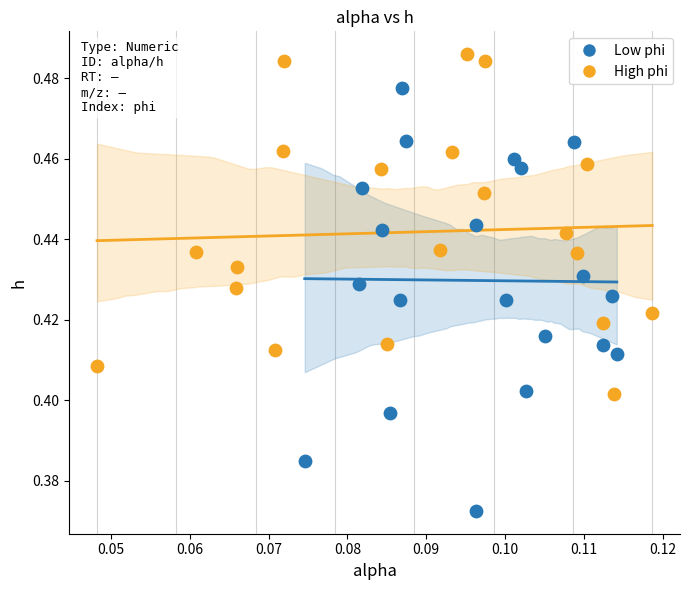

Which series reaches the maximum Y coordinate?

High phi